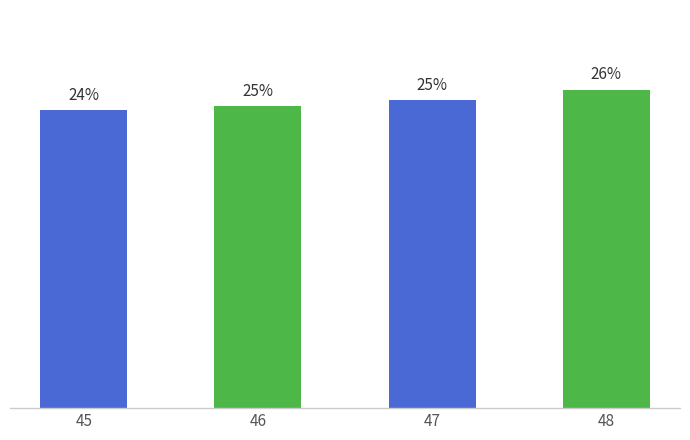

List the labels in order of value, smallest first.

45, 46, 47, 48